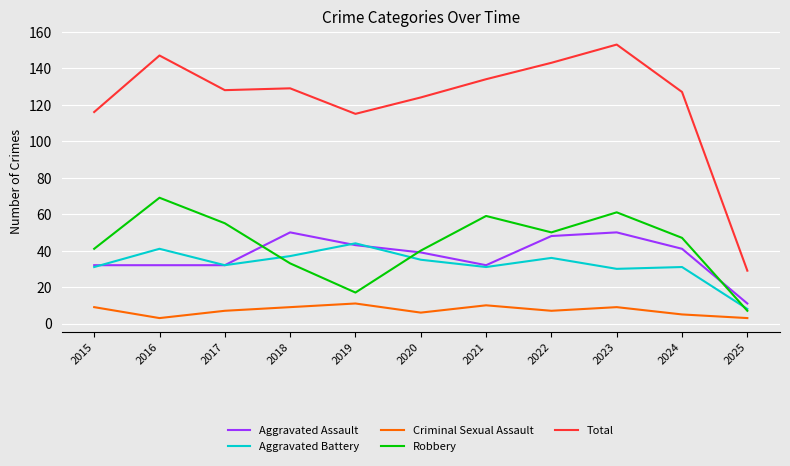

What is the difference between the second highest and minimum values in the Aggravated Battery series?

33